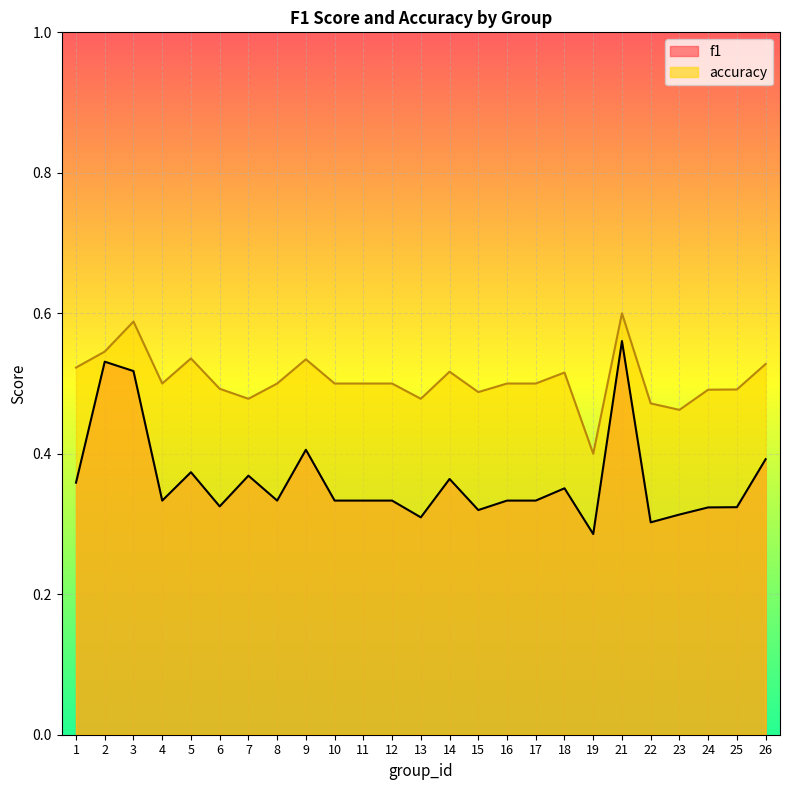

Which series has the largest range (max minus min)?

f1